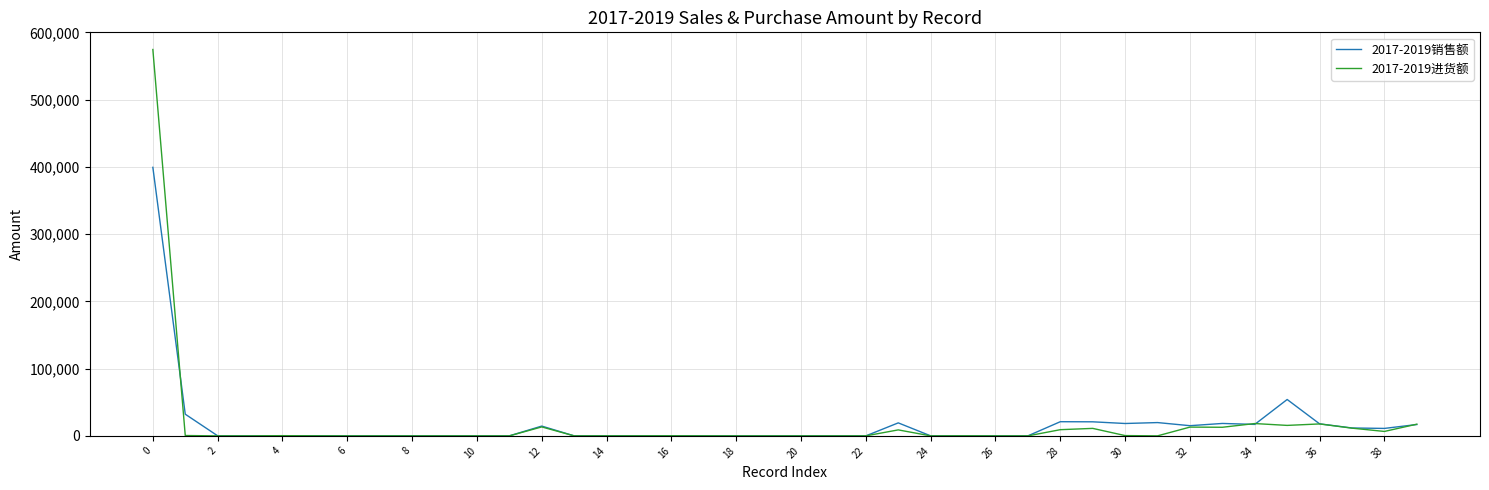

Which series has the widest spread of values?

2017-2019进货额